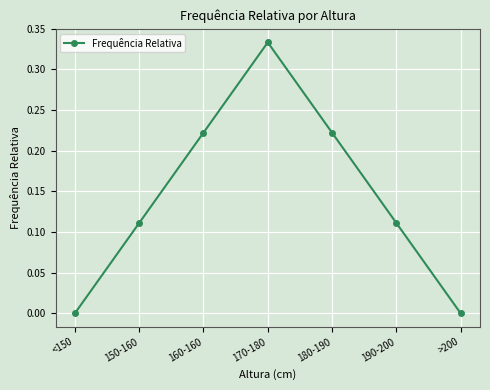

What is the change in value from 180-190 to >200?

-0.2